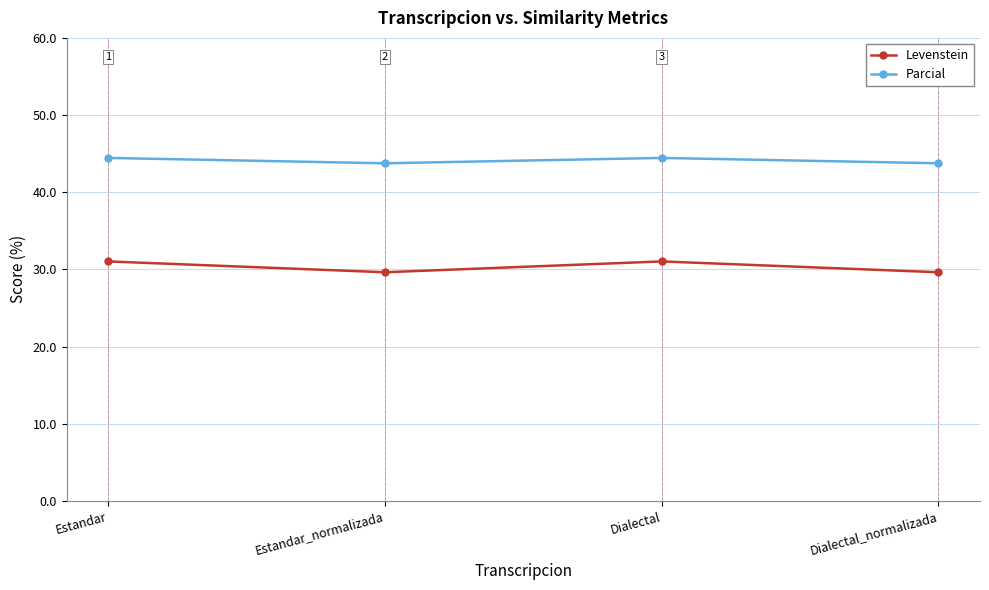

List the series in order of their peak value, lowest first.

Levenstein, Parcial